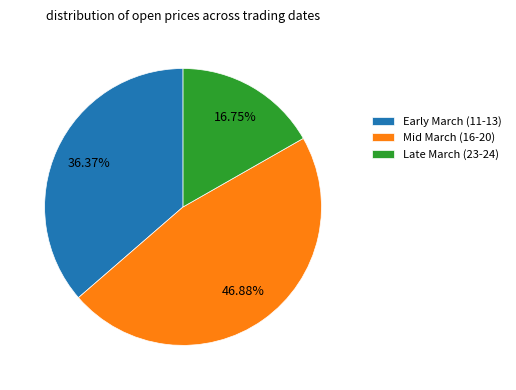

Does Mid March (16-20) represent more than half of the total?

No